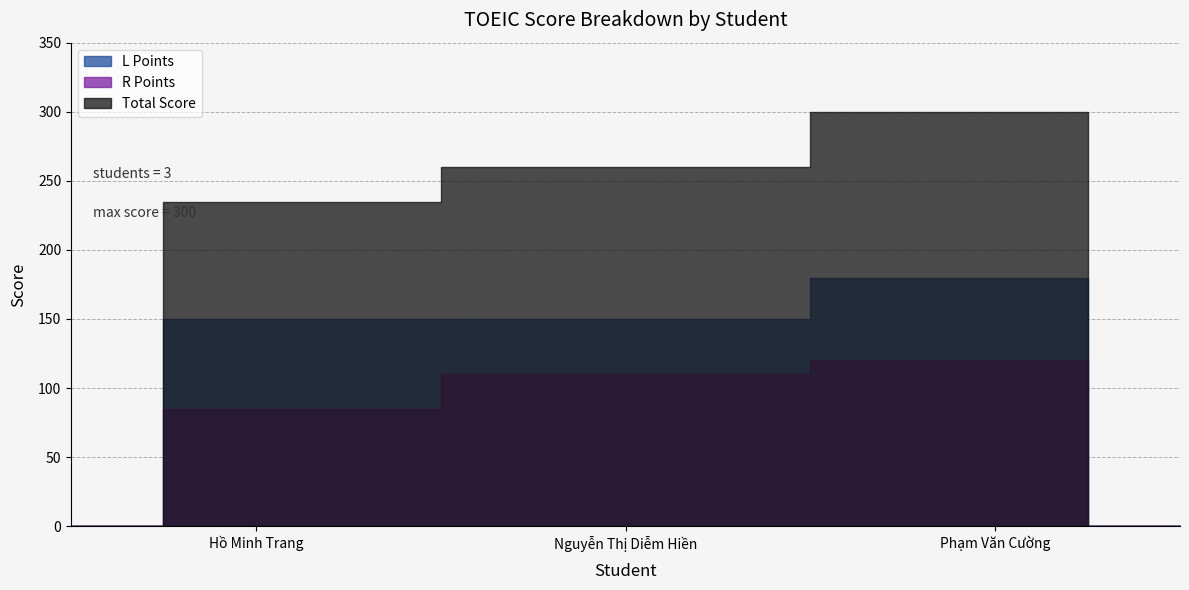

How many data points in Total Score are less than 260?

1